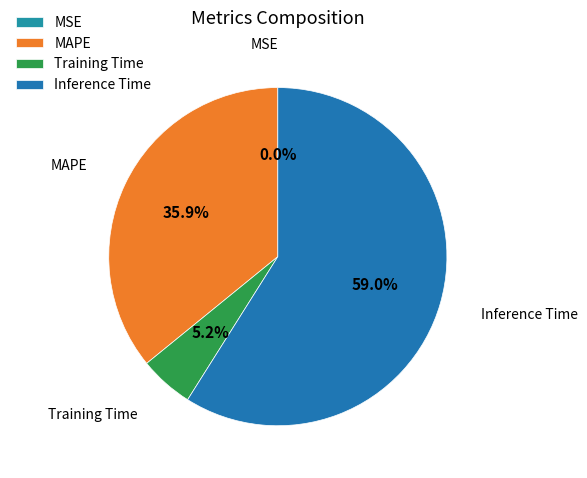

To the nearest percent, what portion does MAPE represent?

36%